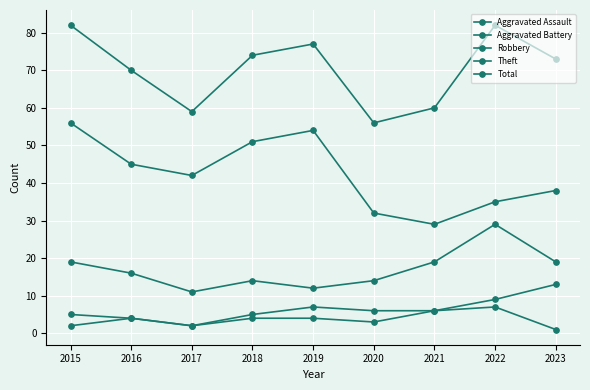

How many values in the Robbery series are below 16?

4